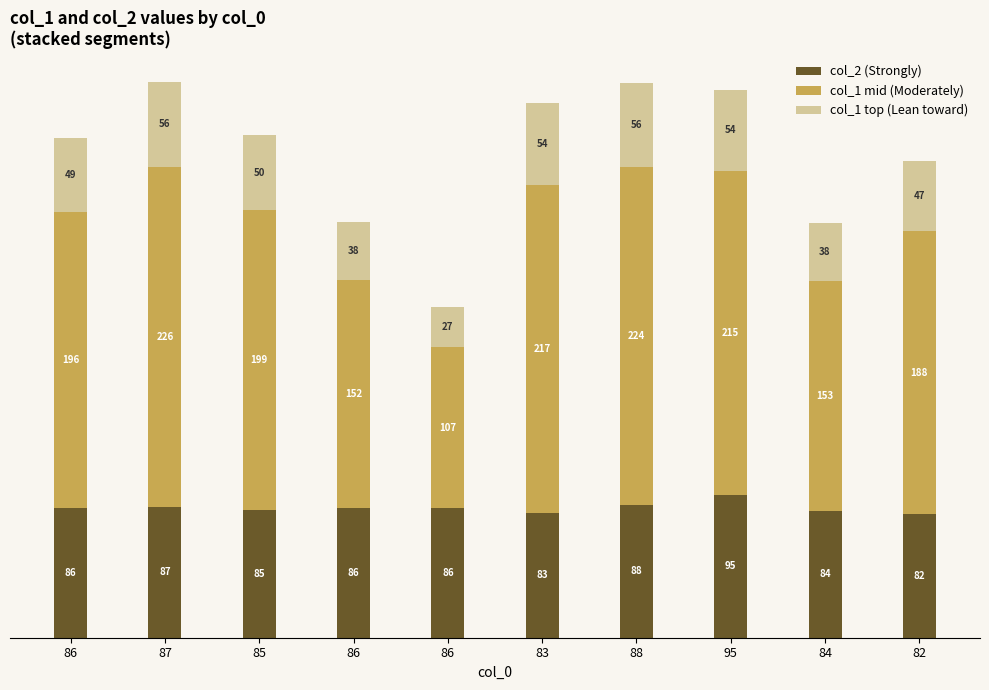

How many bars are there in total?

10